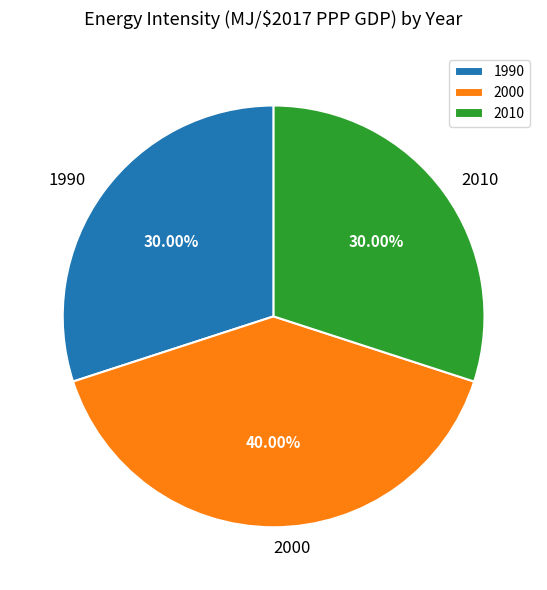

Which has a higher value, 2000 or 1990?

2000